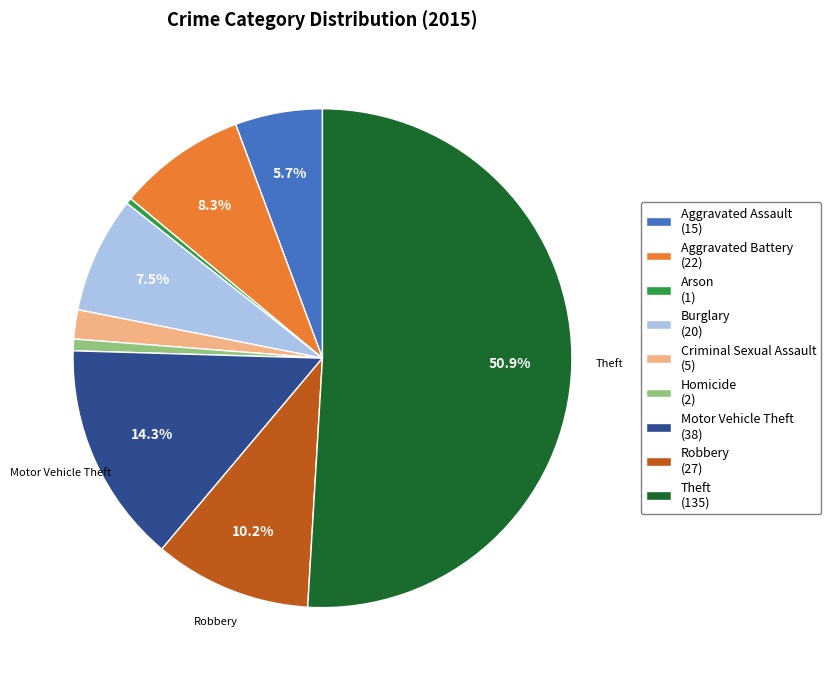

What percentage is the Aggravated Assault slice, to the nearest percent?

6%